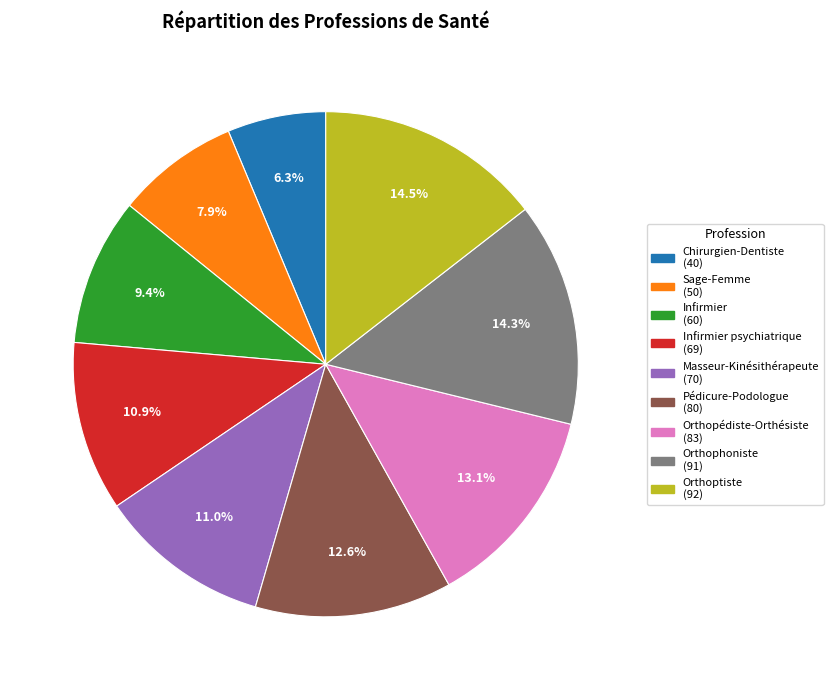

Does any single category account for the majority?

No